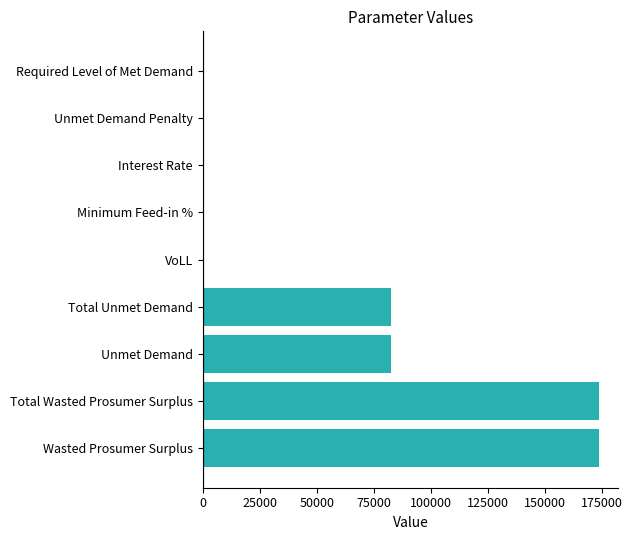

Count the number of values greater than 0.

7